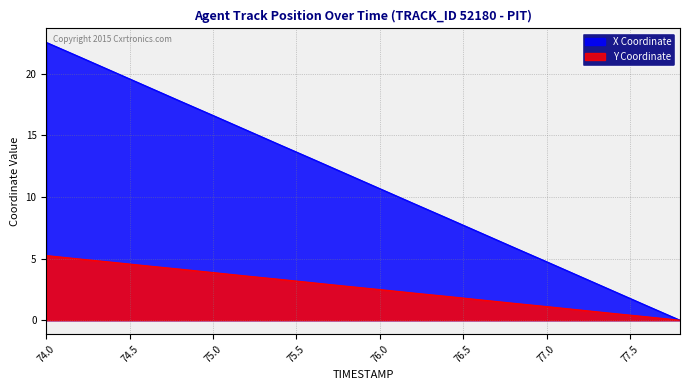

Reading left to right, extract all data points from this chart.

X: 74.0=22.6	74.2=21.4	74.4=20.2	74.6=19.0	74.8=17.8	75.0=16.6	75.2=15.4	75.4=14.2	75.6=13.1	75.8=11.9	76.0=10.7	76.2=9.5	76.4=8.3	76.6=7.1	76.8=5.9	77.0=4.8	77.2=3.6	77.4=2.4	77.6=1.2	77.8=0.0
Y: 74.0=5.2	74.2=5.0	74.4=4.7	74.6=4.4	74.8=4.2	75.0=3.9	75.2=3.6	75.4=3.3	75.6=3.0	75.8=2.8	76.0=2.5	76.2=2.2	76.4=1.9	76.6=1.7	76.8=1.4	77.0=1.1	77.2=0.8	77.4=0.5	77.6=0.3	77.8=0.0